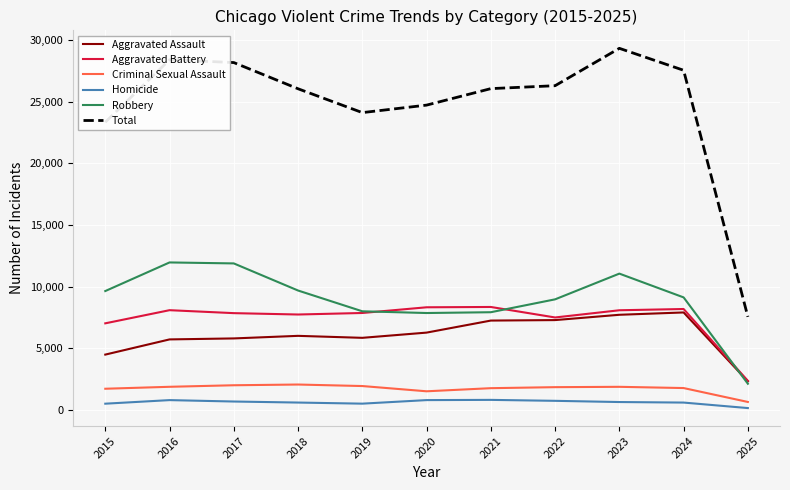

True or false: Aggravated Battery and Criminal Sexual Assault intersect in this chart.

False